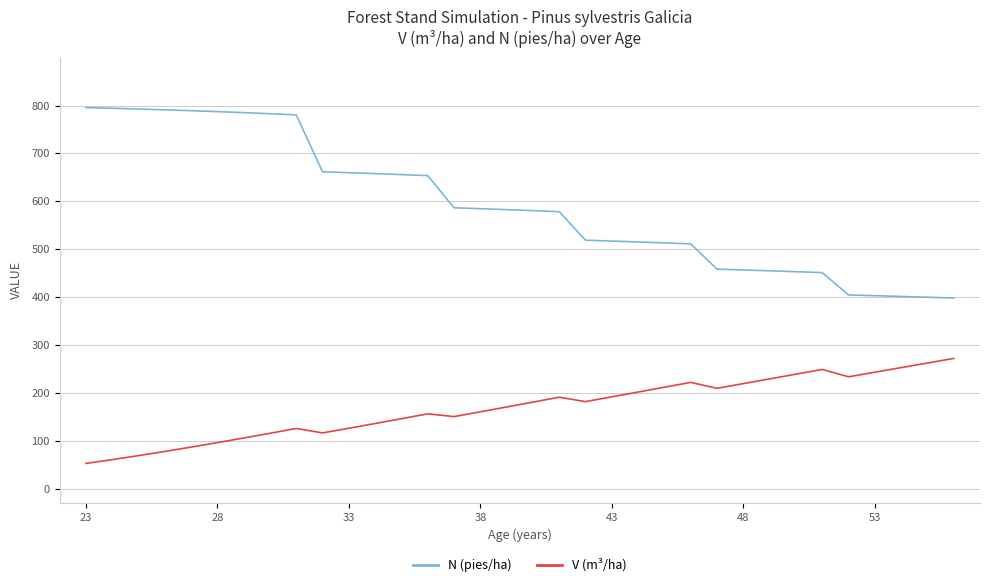

What is the maximum value for N (pies/ha)?

795.8